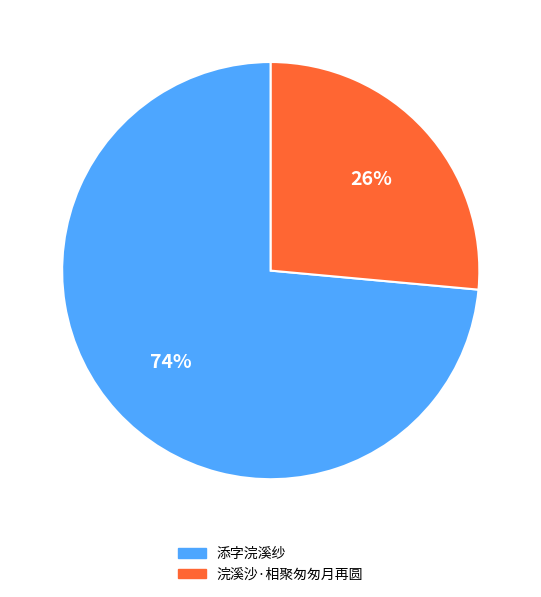

Which slice is the largest?

添字浣溪纱